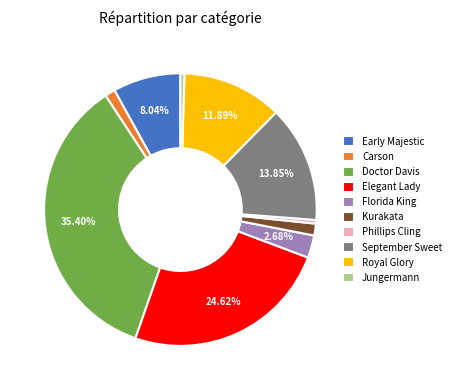

Between Phillips Cling and Doctor Davis, which is larger?

Doctor Davis